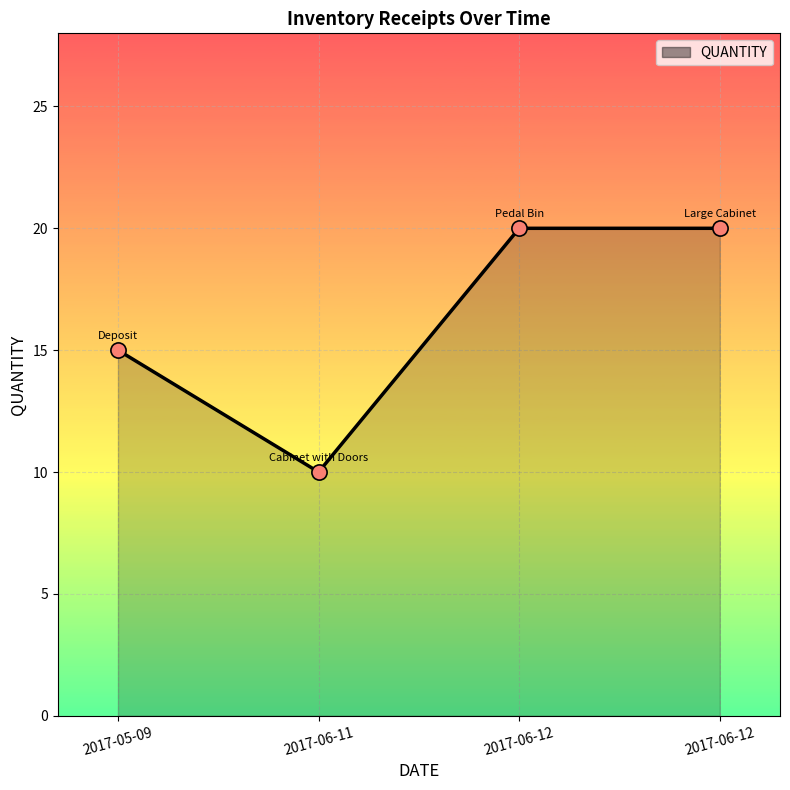

Approximately how many times larger is the value at 2017-06-11 compared to 2017-05-09?

0.7